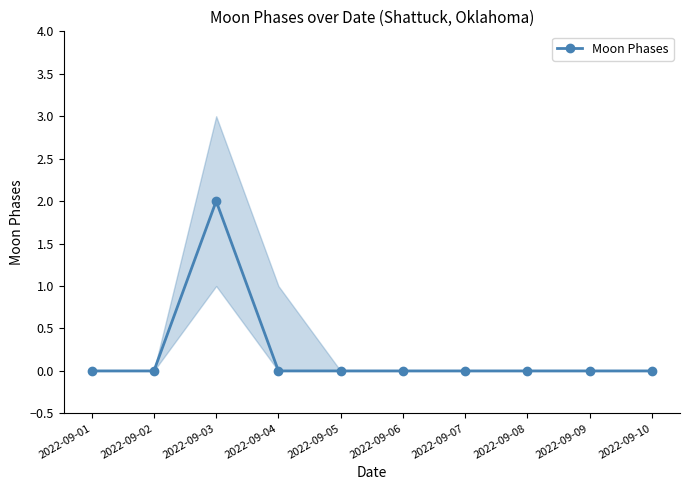

At which category does the data reach its first local peak?

2022-09-03